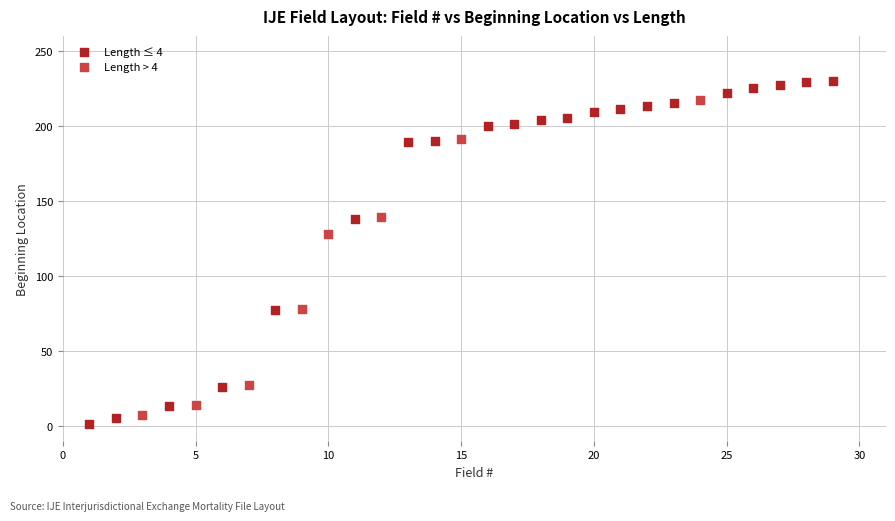

Which series has the largest Y range (max minus min)?

Length ≤ 4